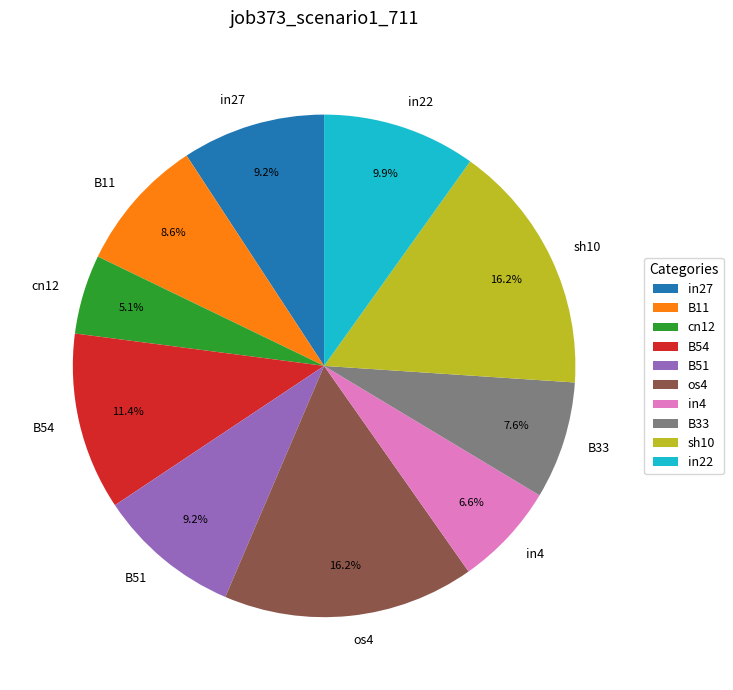

Is there any slice that represents more than half of the pie?

No